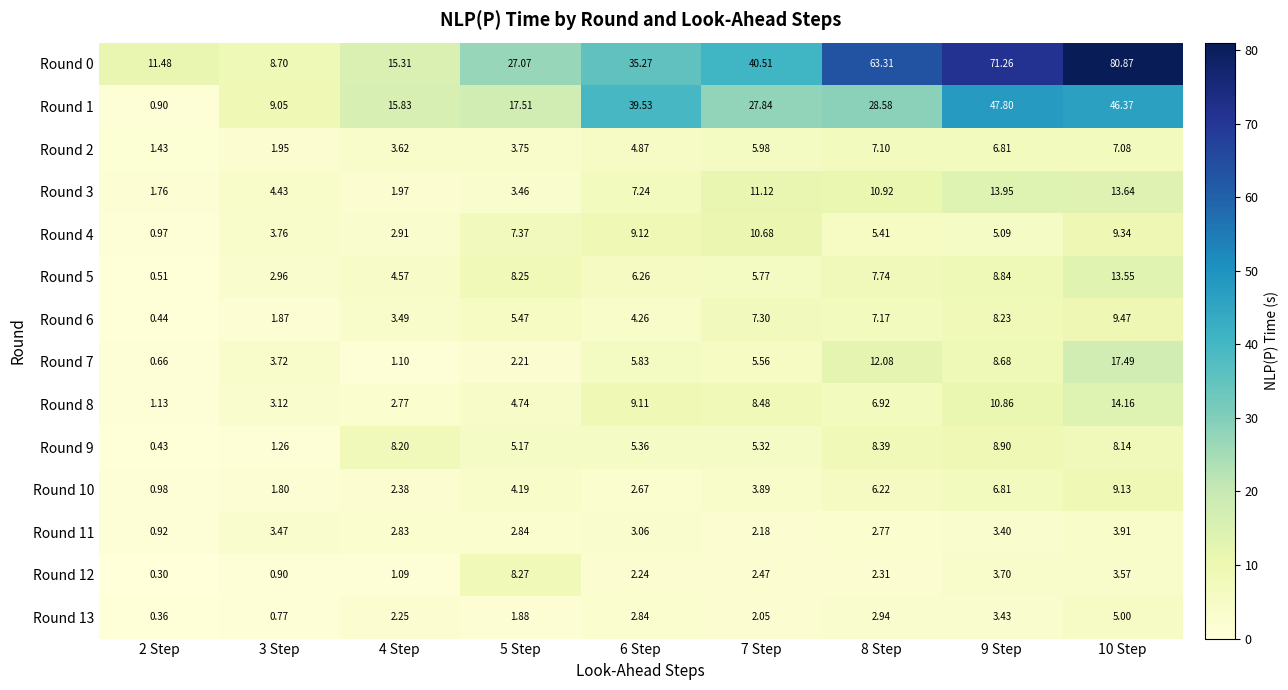

How many categories are shown in the chart?

9